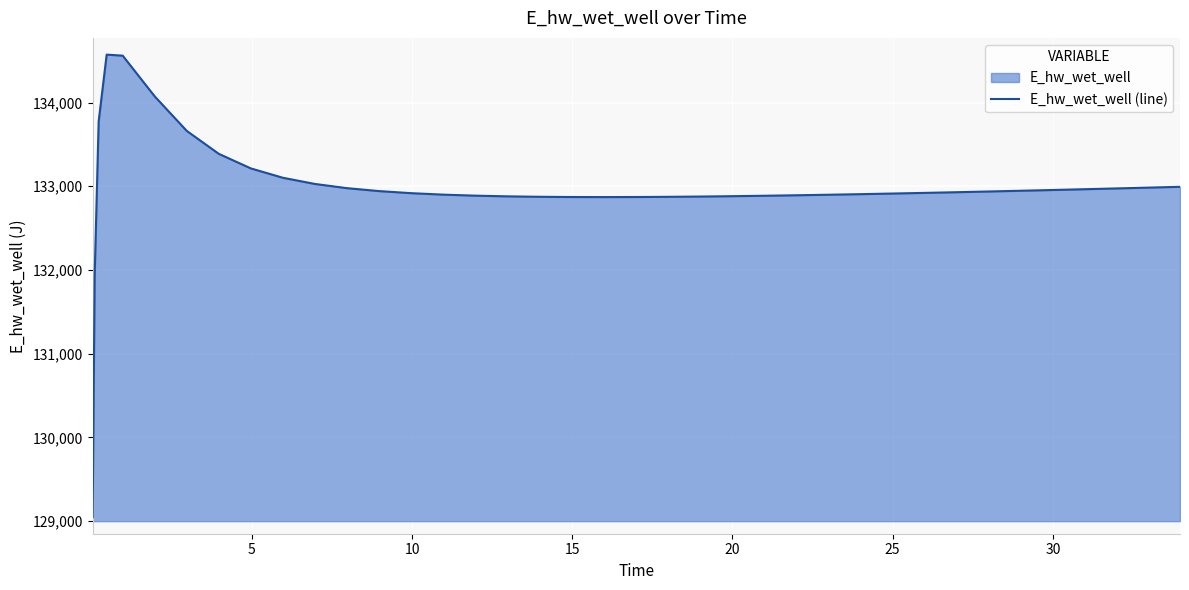

What is the maximum value shown in the chart?

134572.0